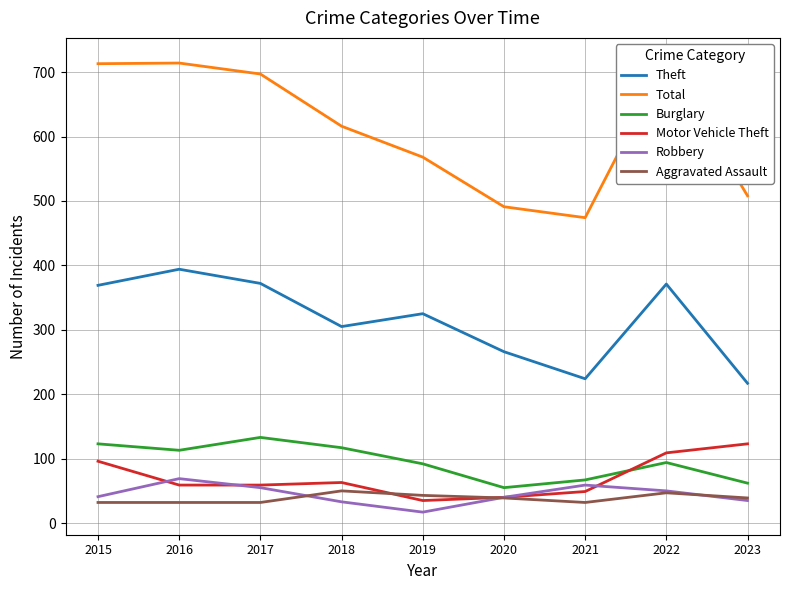

What are all the series names shown in the legend?

Theft, Total, Burglary, Motor Vehicle Theft, Robbery, Aggravated Assault